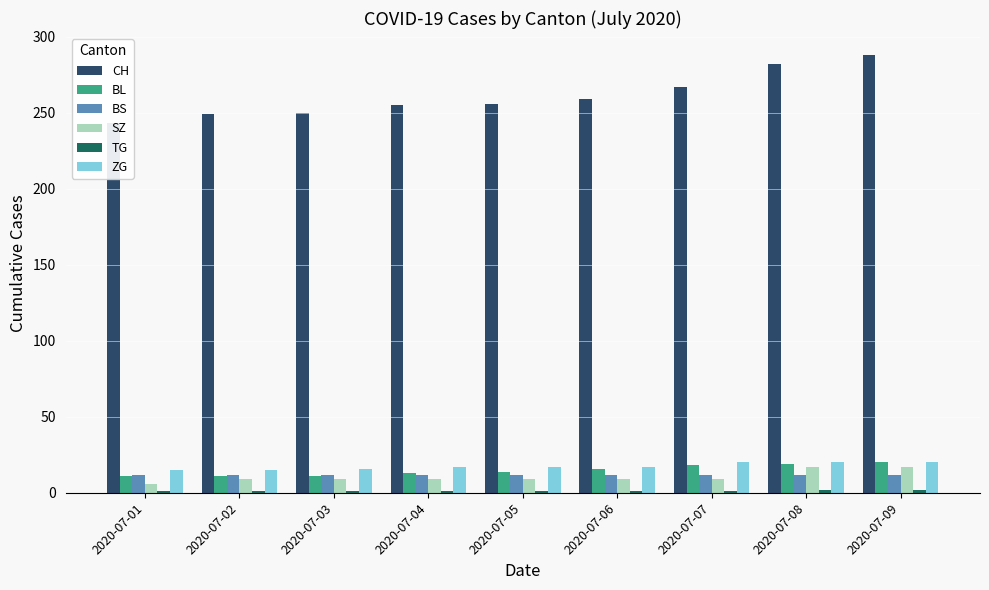

What are all the series names shown in the legend?

CH, BL, BS, SZ, TG, ZG